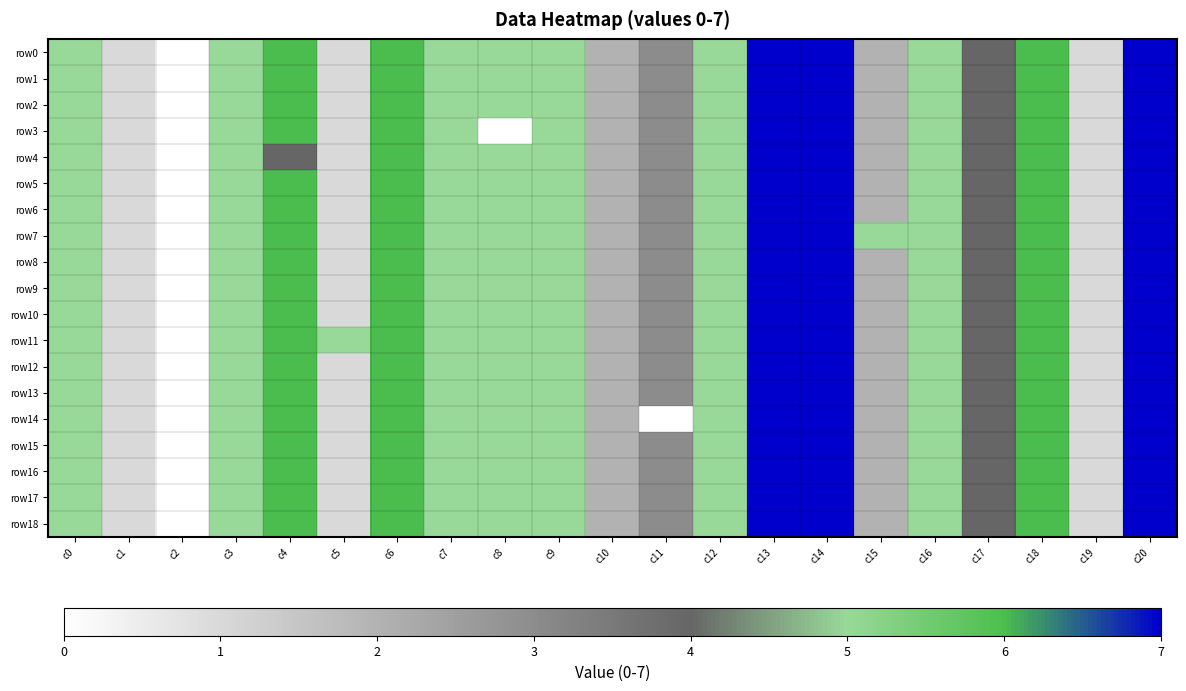

Reading right to left, transcribe all the data shown in this chart.

row0: c20=7	c19=1	c18=6	c17=4	c16=5	c15=2	c14=7	c13=7	c12=5	c11=3	c10=2	c9=5	c8=5	c7=5	c6=6	c5=1	c4=6	c3=5	c2=0	c1=1	c0=5
row1: c20=7	c19=1	c18=6	c17=4	c16=5	c15=2	c14=7	c13=7	c12=5	c11=3	c10=2	c9=5	c8=5	c7=5	c6=6	c5=1	c4=6	c3=5	c2=0	c1=1	c0=5
row2: c20=7	c19=1	c18=6	c17=4	c16=5	c15=2	c14=7	c13=7	c12=5	c11=3	c10=2	c9=5	c8=5	c7=5	c6=6	c5=1	c4=6	c3=5	c2=0	c1=1	c0=5
row3: c20=7	c19=1	c18=6	c17=4	c16=5	c15=2	c14=7	c13=7	c12=5	c11=3	c10=2	c9=5	c8=0	c7=5	c6=6	c5=1	c4=6	c3=5	c2=0	c1=1	c0=5
row4: c20=7	c19=1	c18=6	c17=4	c16=5	c15=2	c14=7	c13=7	c12=5	c11=3	c10=2	c9=5	c8=5	c7=5	c6=6	c5=1	c4=4	c3=5	c2=0	c1=1	c0=5
row5: c20=7	c19=1	c18=6	c17=4	c16=5	c15=2	c14=7	c13=7	c12=5	c11=3	c10=2	c9=5	c8=5	c7=5	c6=6	c5=1	c4=6	c3=5	c2=0	c1=1	c0=5
row6: c20=7	c19=1	c18=6	c17=4	c16=5	c15=2	c14=7	c13=7	c12=5	c11=3	c10=2	c9=5	c8=5	c7=5	c6=6	c5=1	c4=6	c3=5	c2=0	c1=1	c0=5
row7: c20=7	c19=1	c18=6	c17=4	c16=5	c15=5	c14=7	c13=7	c12=5	c11=3	c10=2	c9=5	c8=5	c7=5	c6=6	c5=1	c4=6	c3=5	c2=0	c1=1	c0=5
row8: c20=7	c19=1	c18=6	c17=4	c16=5	c15=2	c14=7	c13=7	c12=5	c11=3	c10=2	c9=5	c8=5	c7=5	c6=6	c5=1	c4=6	c3=5	c2=0	c1=1	c0=5
row9: c20=7	c19=1	c18=6	c17=4	c16=5	c15=2	c14=7	c13=7	c12=5	c11=3	c10=2	c9=5	c8=5	c7=5	c6=6	c5=1	c4=6	c3=5	c2=0	c1=1	c0=5
row10: c20=7	c19=1	c18=6	c17=4	c16=5	c15=2	c14=7	c13=7	c12=5	c11=3	c10=2	c9=5	c8=5	c7=5	c6=6	c5=1	c4=6	c3=5	c2=0	c1=1	c0=5
row11: c20=7	c19=1	c18=6	c17=4	c16=5	c15=2	c14=7	c13=7	c12=5	c11=3	c10=2	c9=5	c8=5	c7=5	c6=6	c5=5	c4=6	c3=5	c2=0	c1=1	c0=5
row12: c20=7	c19=1	c18=6	c17=4	c16=5	c15=2	c14=7	c13=7	c12=5	c11=3	c10=2	c9=5	c8=5	c7=5	c6=6	c5=1	c4=6	c3=5	c2=0	c1=1	c0=5
row13: c20=7	c19=1	c18=6	c17=4	c16=5	c15=2	c14=7	c13=7	c12=5	c11=3	c10=2	c9=5	c8=5	c7=5	c6=6	c5=1	c4=6	c3=5	c2=0	c1=1	c0=5
row14: c20=7	c19=1	c18=6	c17=4	c16=5	c15=2	c14=7	c13=7	c12=5	c11=0	c10=2	c9=5	c8=5	c7=5	c6=6	c5=1	c4=6	c3=5	c2=0	c1=1	c0=5
row15: c20=7	c19=1	c18=6	c17=4	c16=5	c15=2	c14=7	c13=7	c12=5	c11=3	c10=2	c9=5	c8=5	c7=5	c6=6	c5=1	c4=6	c3=5	c2=0	c1=1	c0=5
row16: c20=7	c19=1	c18=6	c17=4	c16=5	c15=2	c14=7	c13=7	c12=5	c11=3	c10=2	c9=5	c8=5	c7=5	c6=6	c5=1	c4=6	c3=5	c2=0	c1=1	c0=5
row17: c20=7	c19=1	c18=6	c17=4	c16=5	c15=2	c14=7	c13=7	c12=5	c11=3	c10=2	c9=5	c8=5	c7=5	c6=6	c5=1	c4=6	c3=5	c2=0	c1=1	c0=5
row18: c20=7	c19=1	c18=6	c17=4	c16=5	c15=2	c14=7	c13=7	c12=5	c11=3	c10=2	c9=5	c8=5	c7=5	c6=6	c5=1	c4=6	c3=5	c2=0	c1=1	c0=5